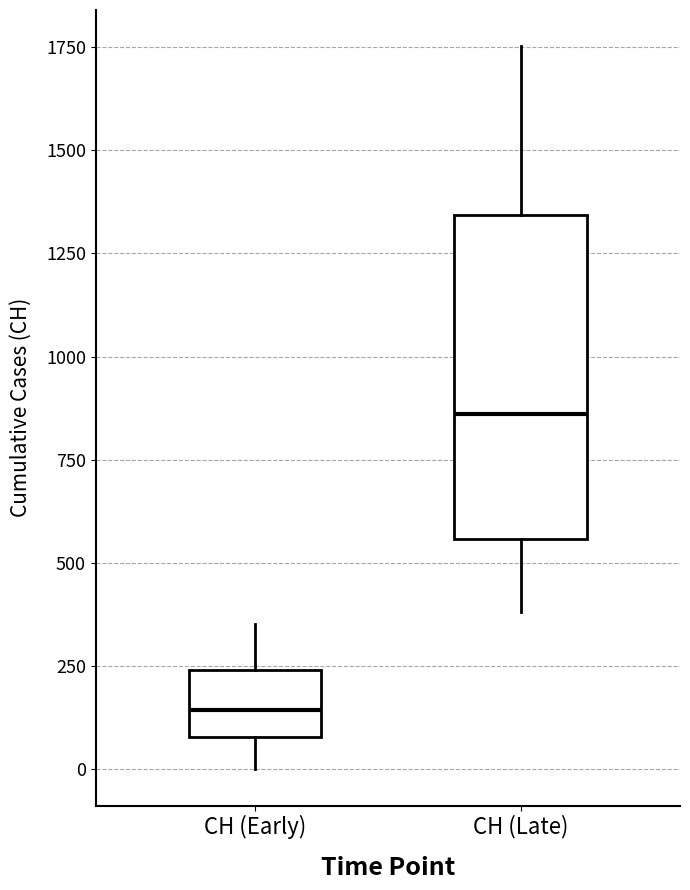

Reading left to right, read every box against the y-axis: the position of its median line, the range the box covers, and the ends of its whiskers. The values are not printed on the chart, so give them approximately, as read against the axis.

CH (Early): median 150, box 100 to 250, whiskers 0 to 350
CH (Late): median 850, box 550 to 1350, whiskers 400 to 1750